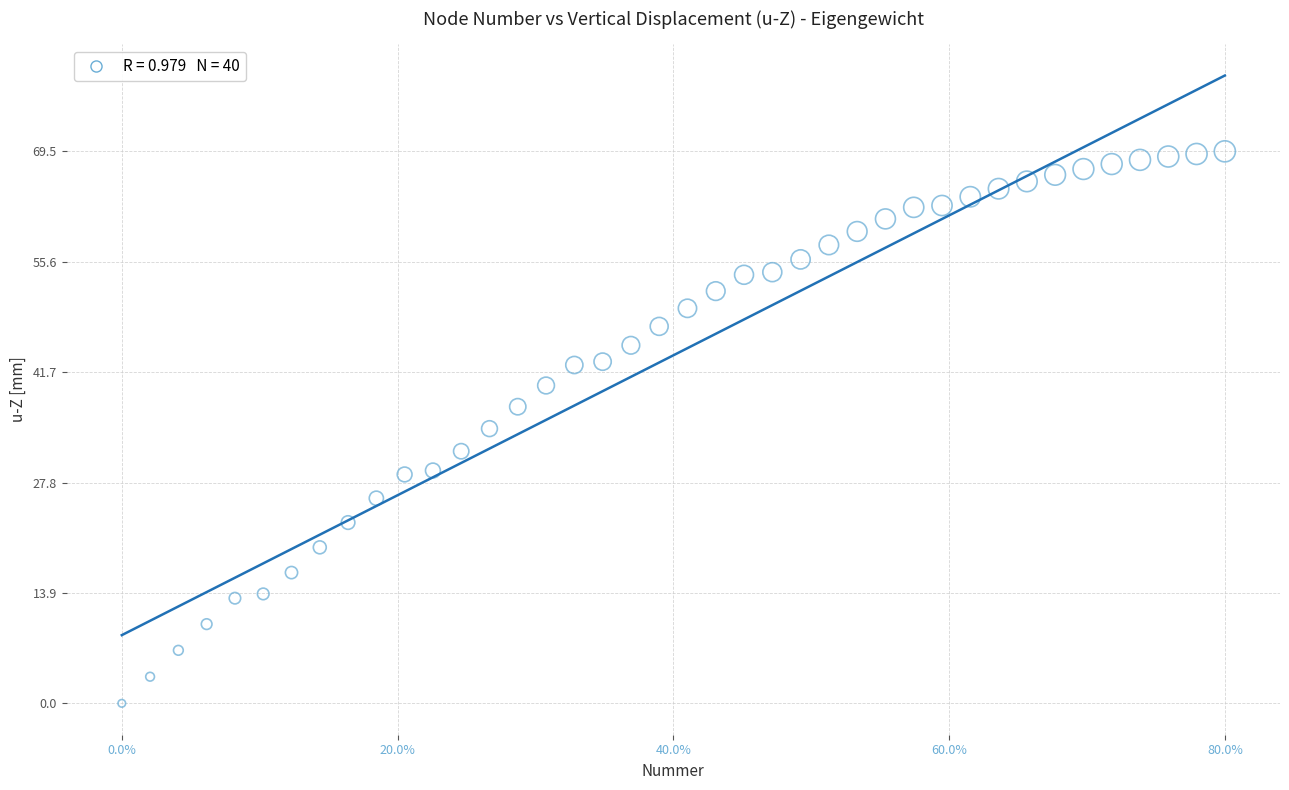

What is the range of X values (max minus min)?

80.0